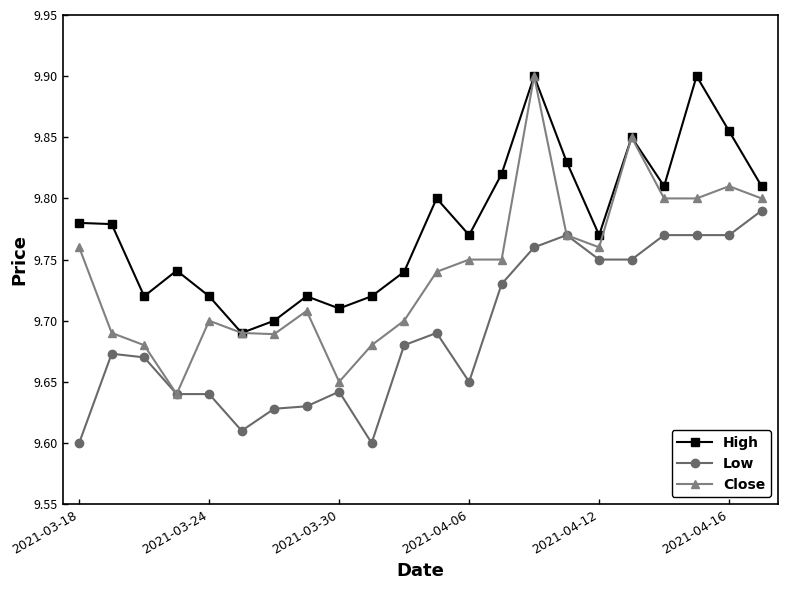

Which series has the widest spread of values?

Close